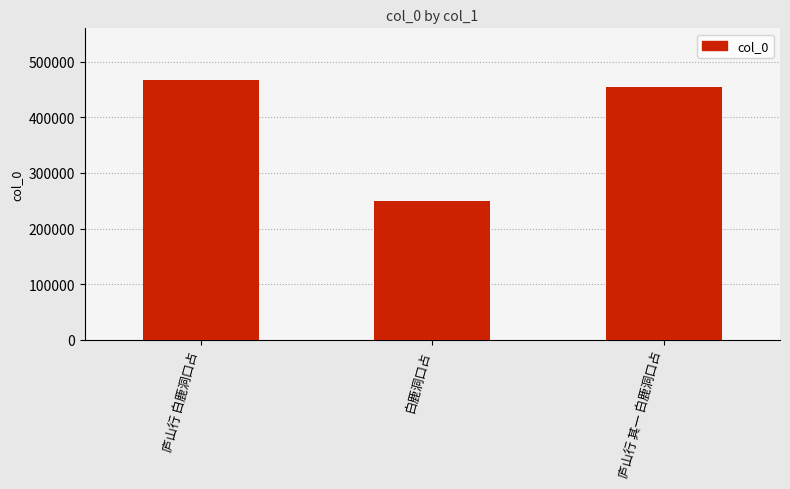

Rank the categories by value from lowest to highest.

白鹿洞口占, 庐山行 其一 白鹿洞口占, 庐山行 白鹿洞口占